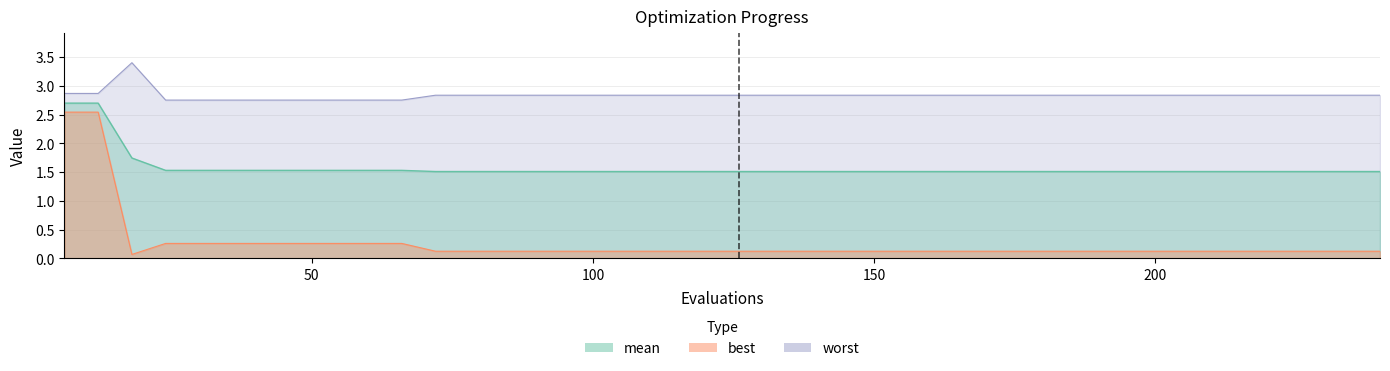

At which category is the sum across all series the highest?

6